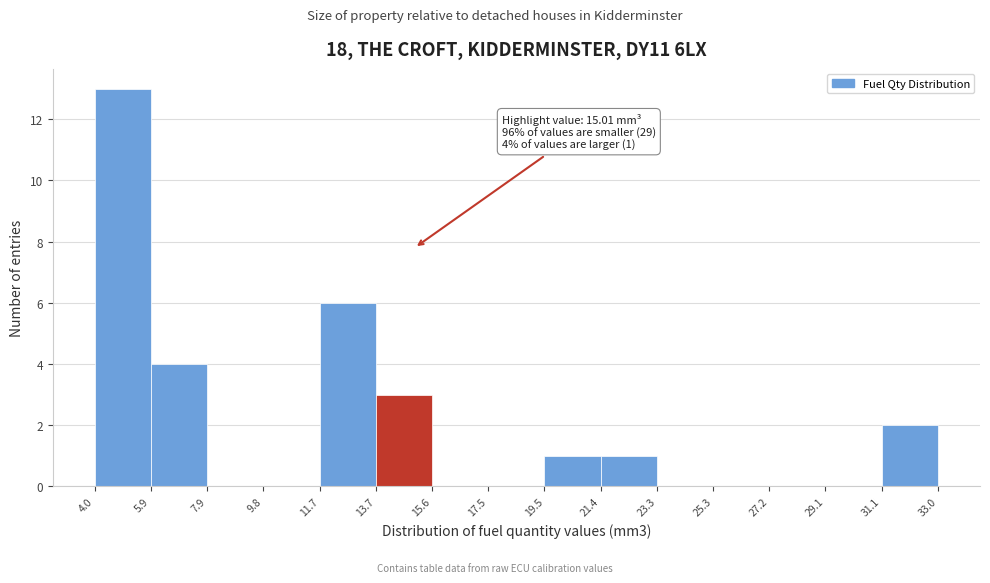

Which range on the x-axis has the tallest bar?

4.0 to 5.9